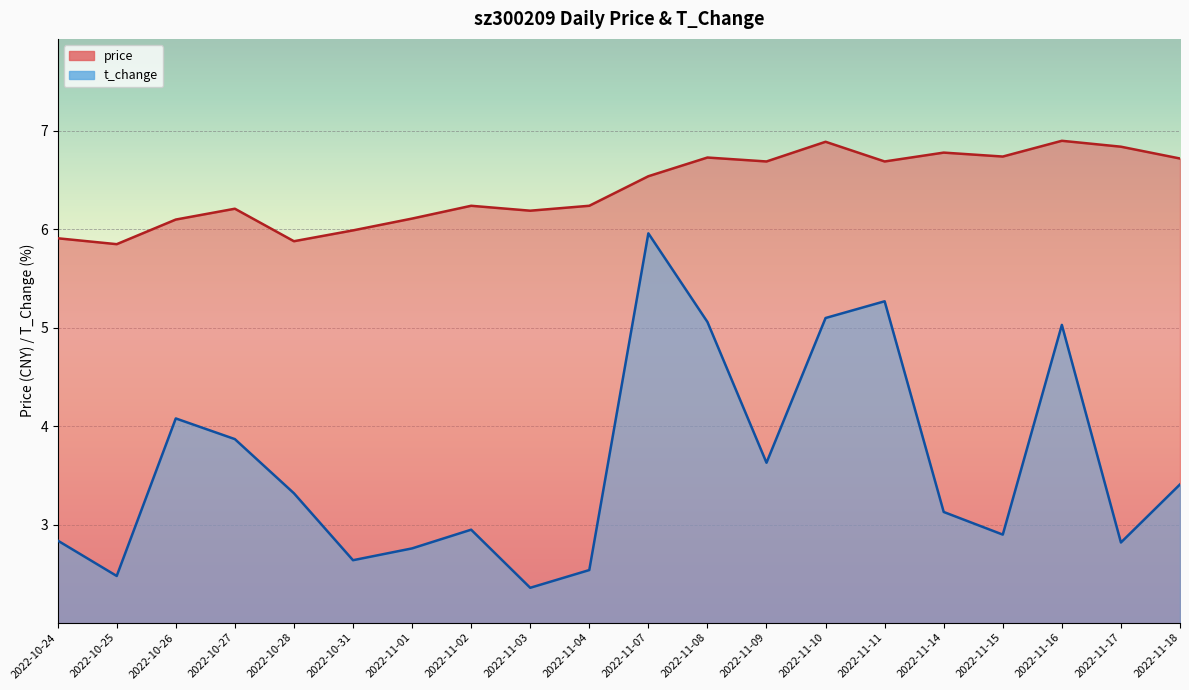

Reading left to right, transcribe all the data shown in this chart.

price: 2022-10-24=5.9	2022-10-25=5.8	2022-10-26=6.1	2022-10-27=6.2	2022-10-28=5.9	2022-10-31=6.0	2022-11-01=6.1	2022-11-02=6.2	2022-11-03=6.2	2022-11-04=6.2	2022-11-07=6.5	2022-11-08=6.7	2022-11-09=6.7	2022-11-10=6.9	2022-11-11=6.7	2022-11-14=6.8	2022-11-15=6.7	2022-11-16=6.9	2022-11-17=6.8	2022-11-18=6.7
t_change: 2022-10-24=2.8	2022-10-25=2.5	2022-10-26=4.1	2022-10-27=3.9	2022-10-28=3.3	2022-10-31=2.6	2022-11-01=2.8	2022-11-02=3.0	2022-11-03=2.4	2022-11-04=2.5	2022-11-07=6.0	2022-11-08=5.1	2022-11-09=3.6	2022-11-10=5.1	2022-11-11=5.3	2022-11-14=3.1	2022-11-15=2.9	2022-11-16=5.0	2022-11-17=2.8	2022-11-18=3.4